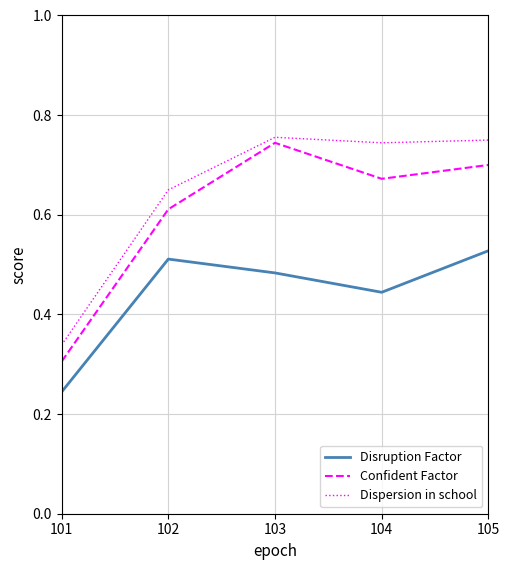

Which series has the largest total across all categories?

Dispersion in school